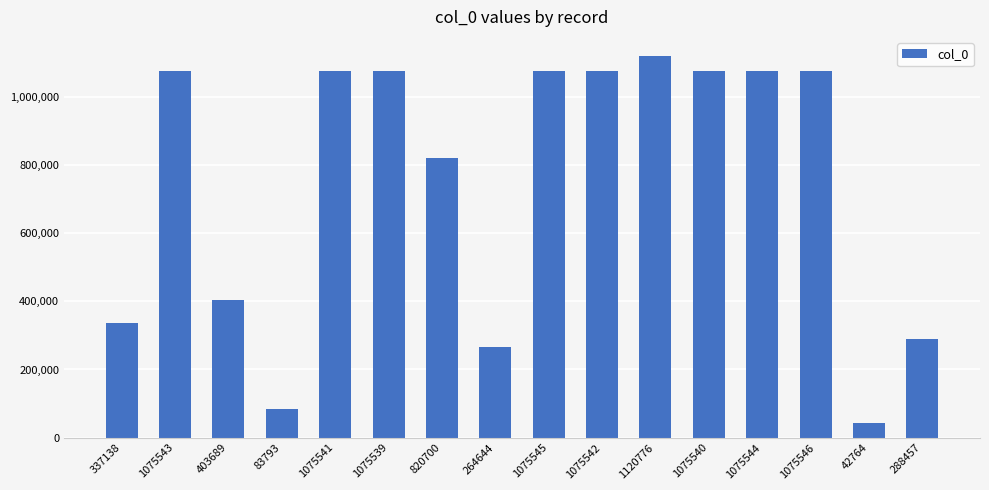

The chart shows a value of 83793 at 83793. True or false?

True